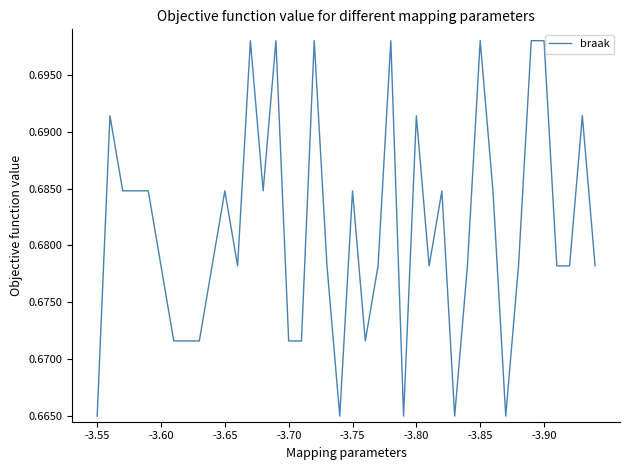

How many lines are shown in the chart?

1